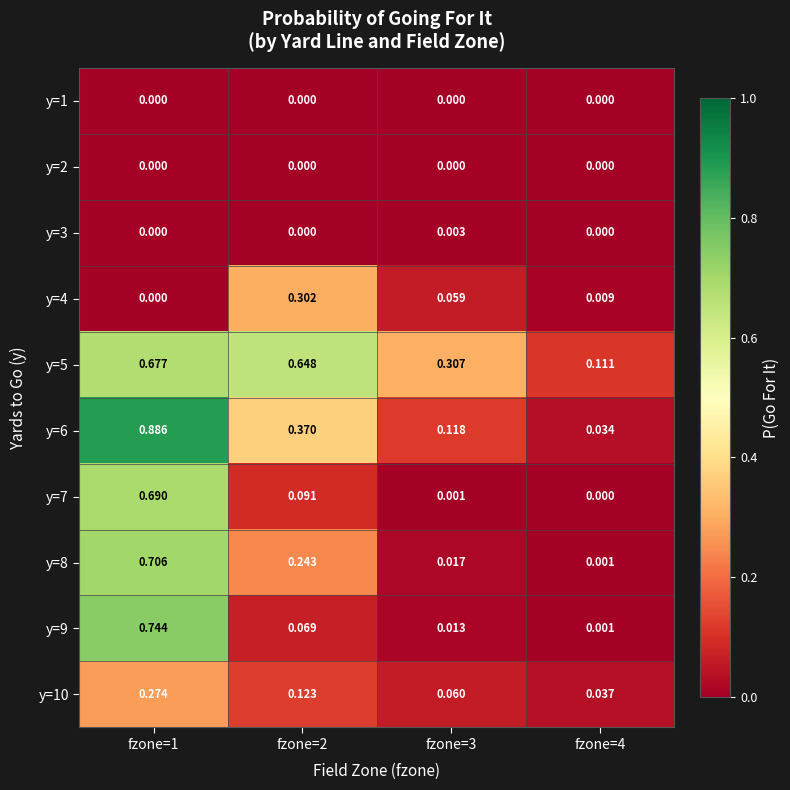

How many data points does each series have?

4